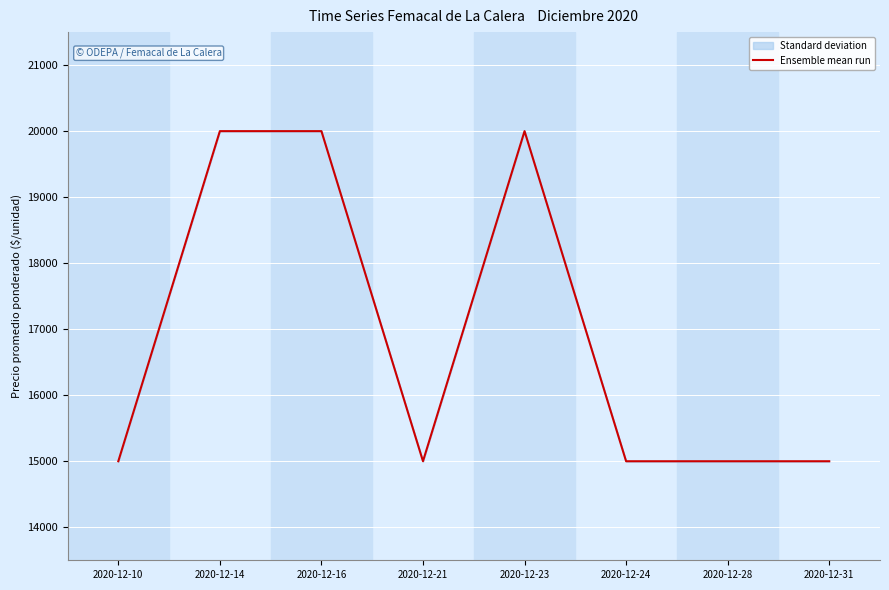

At which category does the chart reach its minimum across all series?

2020-12-10